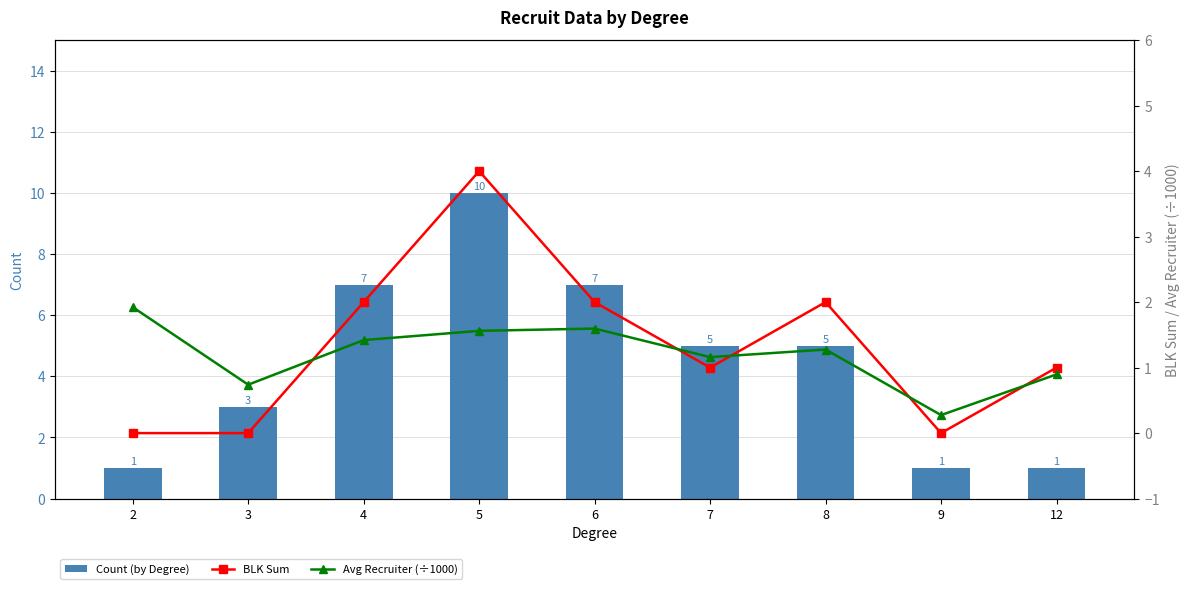

What is the value of the Count (by Degree) bar at the 2nd from the left?

3